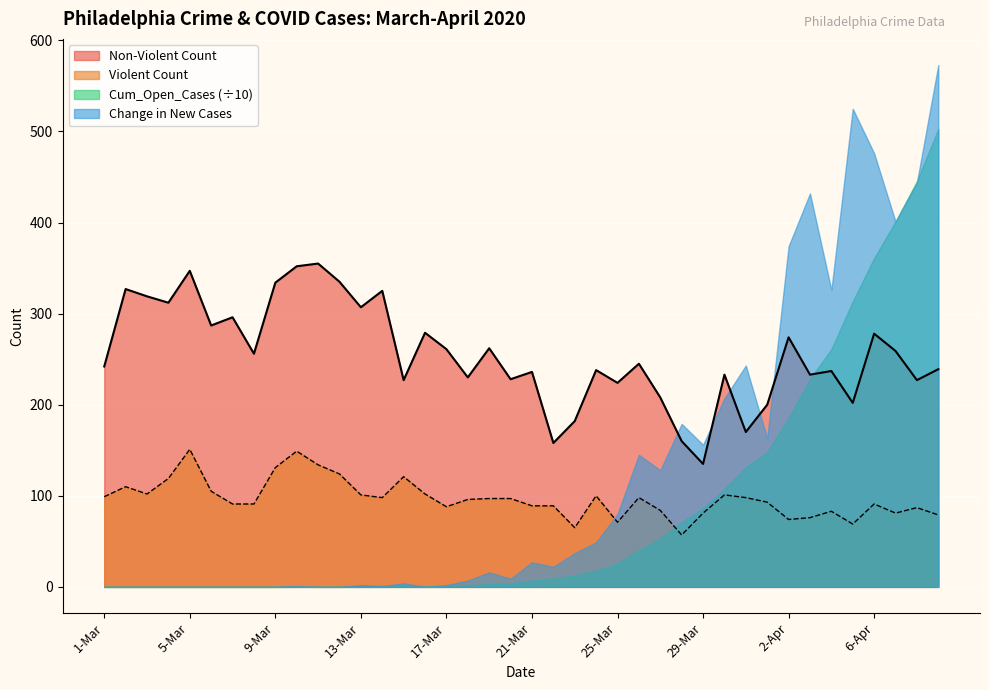

Does the chart display data point markers on the line(s)?

No